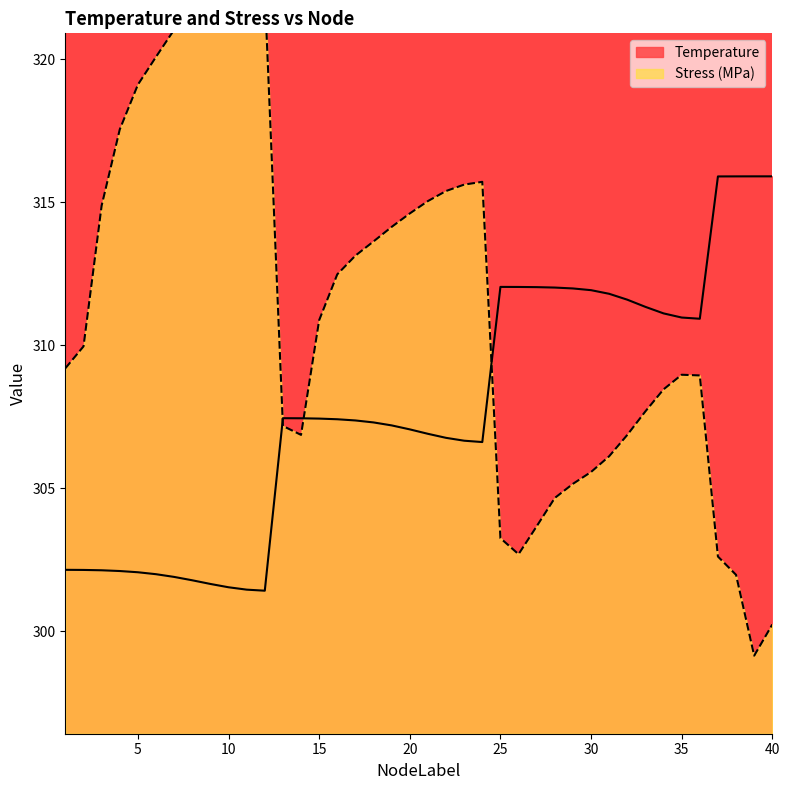

Is it true that Stress_MPa equals 160.7 at 6?

False